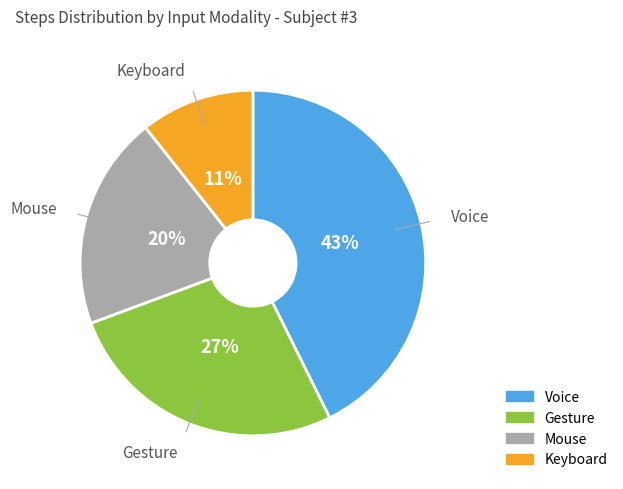

To the nearest percent, what is the average slice percentage?

25%